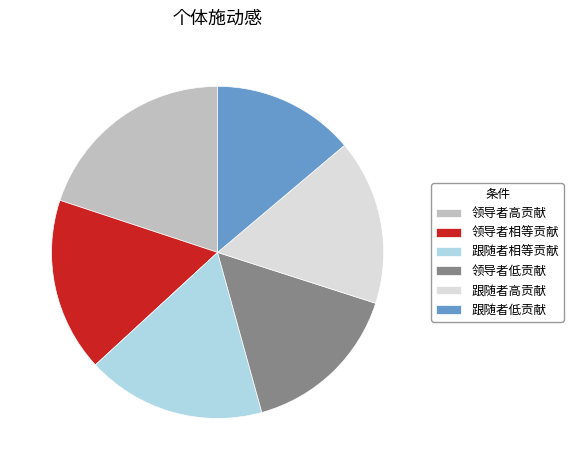

Is it true that 跟随者高贡献 is 28% of the pie?

False